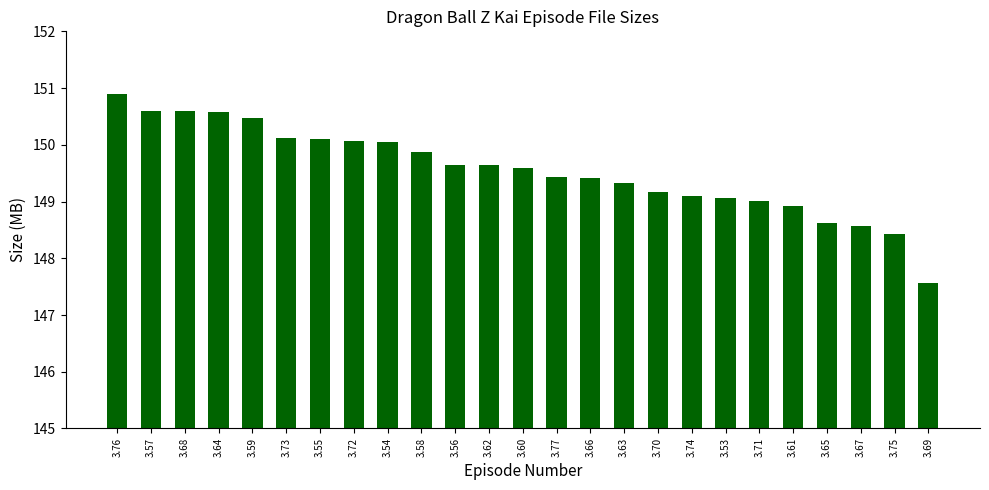

True or false: the data shows 86.3 at 3.55.

False